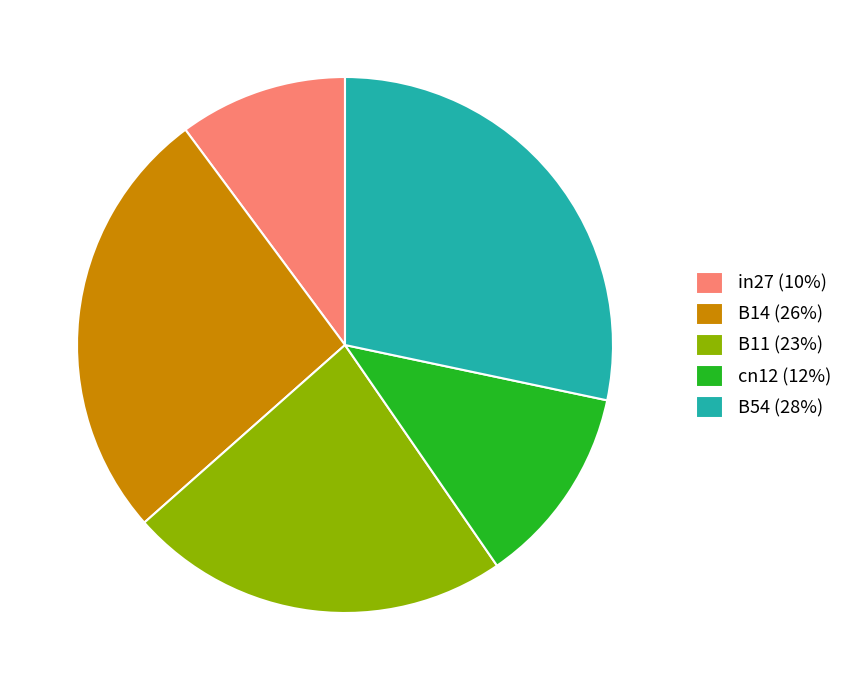

Which slice is the largest?

B54